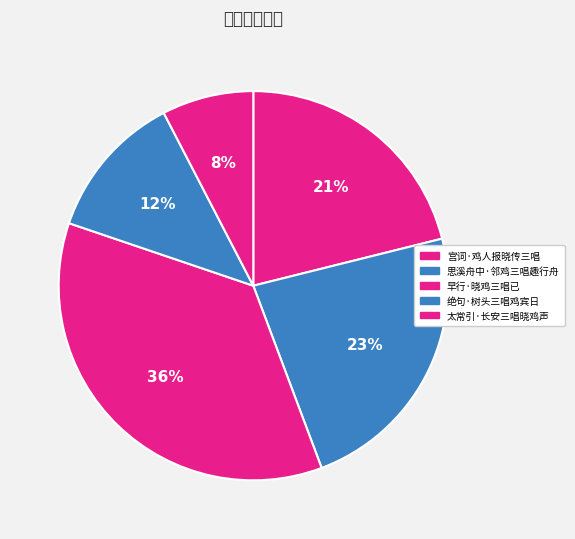

Does any single category account for the majority?

No